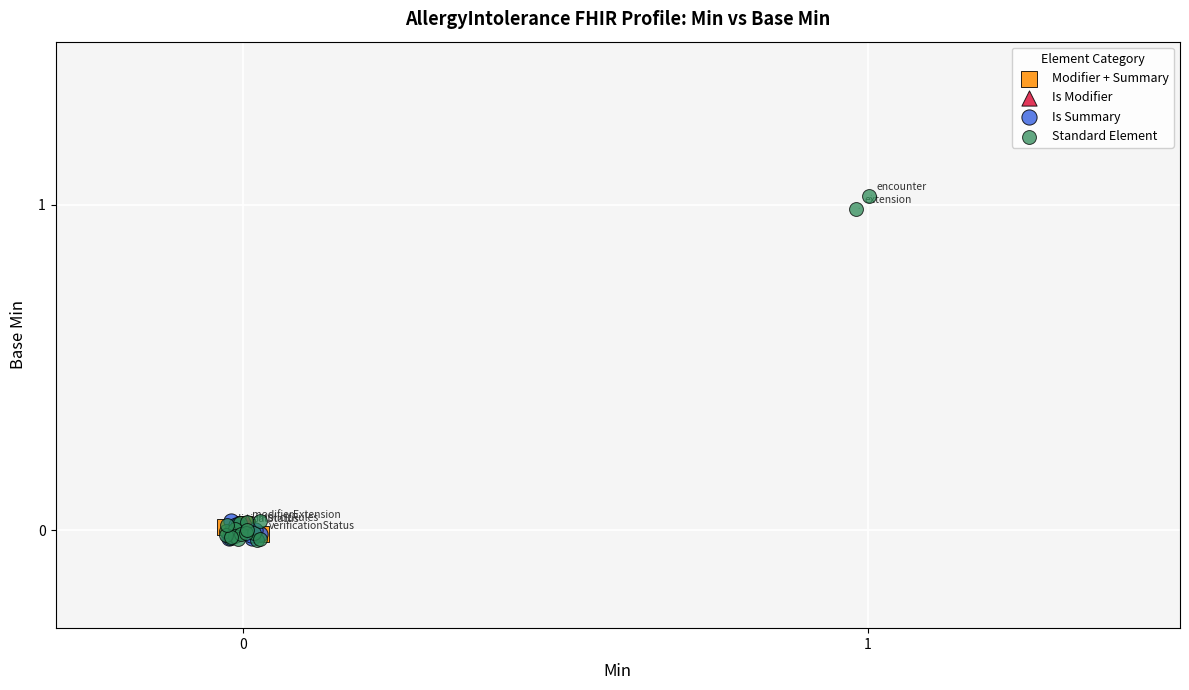

What are all the series names shown in the legend?

Modifier + Summary, Is Modifier, Is Summary, Standard Element